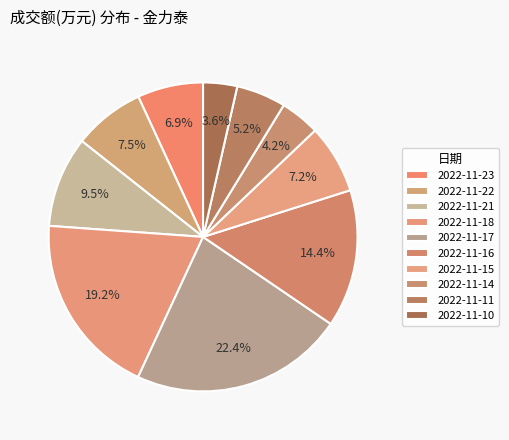

Is it true that 2022-11-21 is 16% of the pie?

False